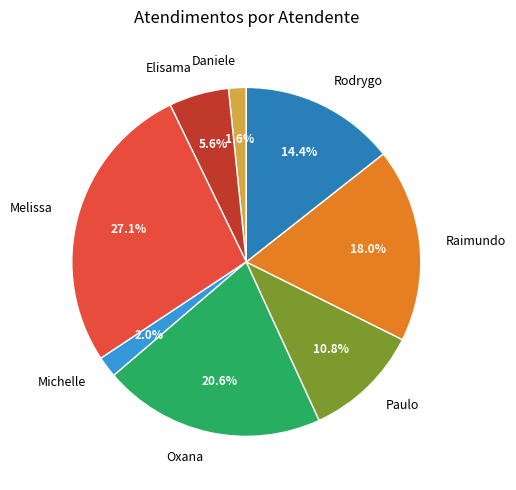

Is Michelle the majority of the pie?

No